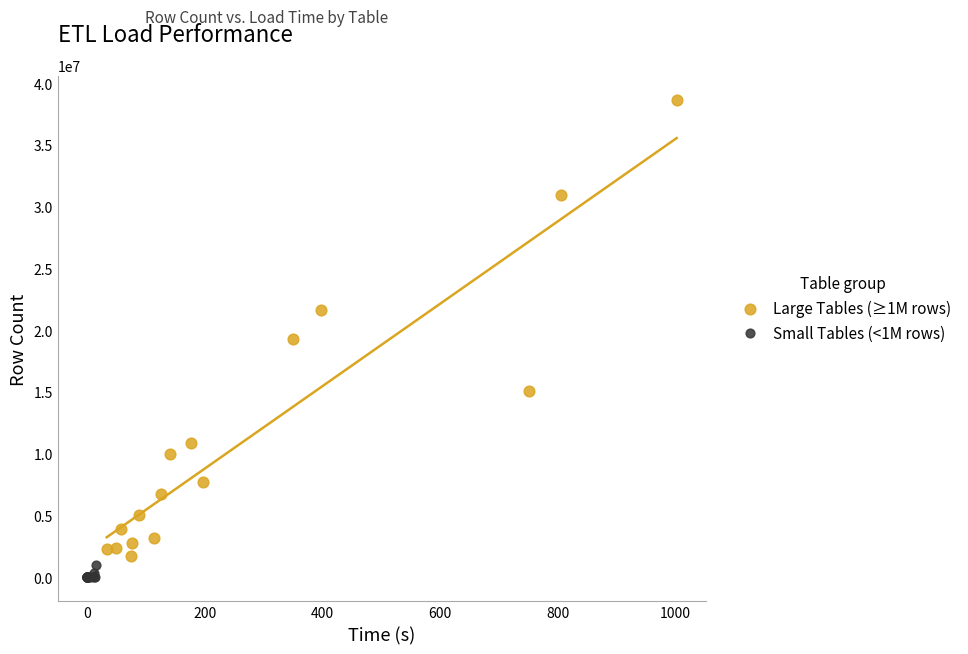

Which series reaches the minimum Y coordinate?

Small Tables (<1M rows)